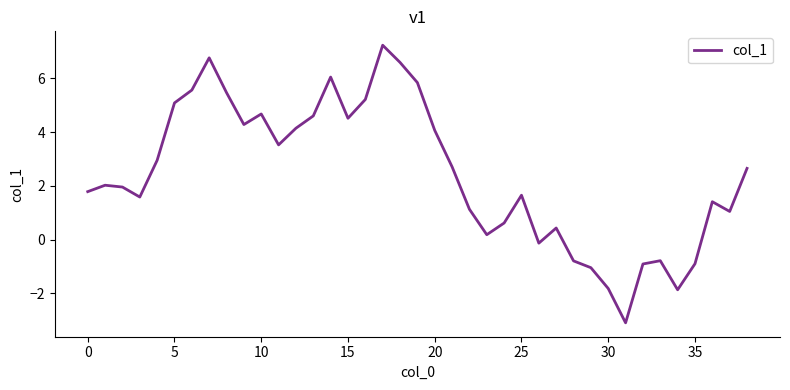

Does the chart display data point markers on the line(s)?

No